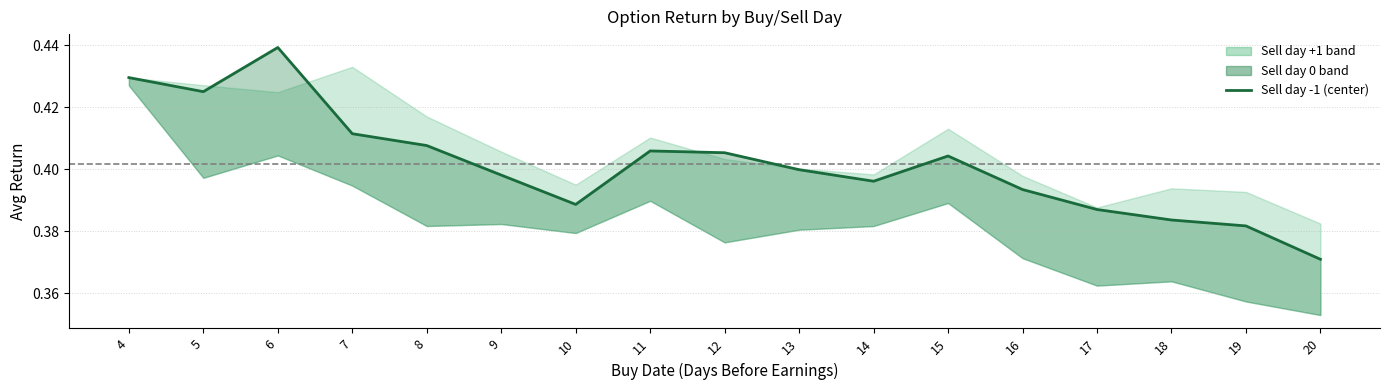

List the labels in order of value, smallest first.

20, 19, 18, 17, 10, 16, 14, 9, 13, 15, 12, 11, 8, 7, 5, 4, 6